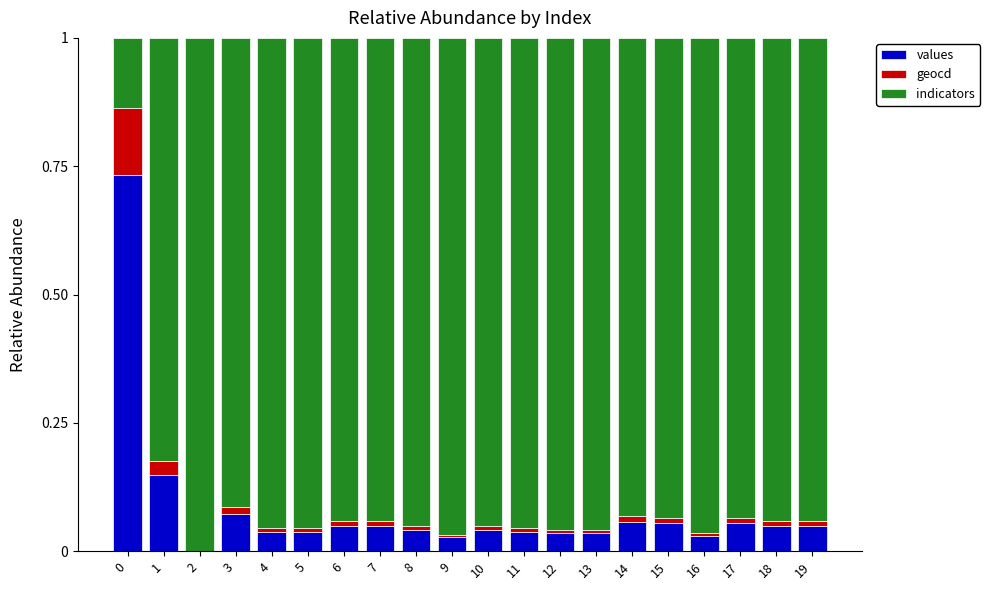

The value of values at 15 is 0.0. True or false?

False